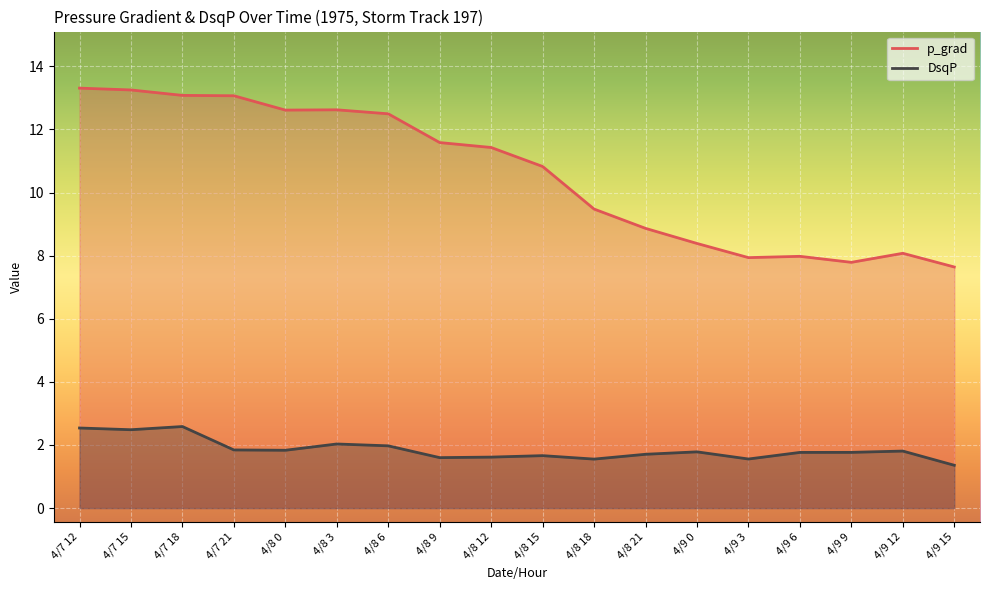

True or false: p_grad and DsqP cross at least once.

False